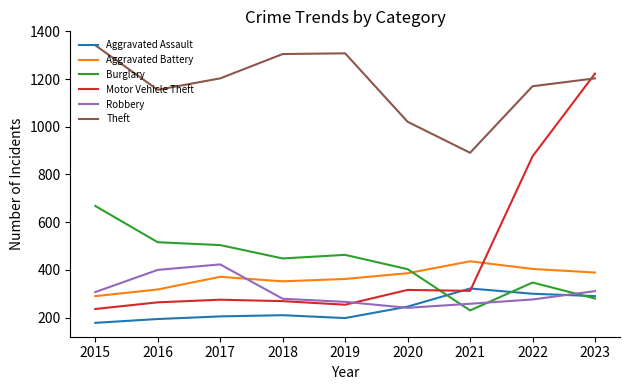

Is the value of Motor Vehicle Theft at 2020 greater than the value of Burglary at 2015?

No